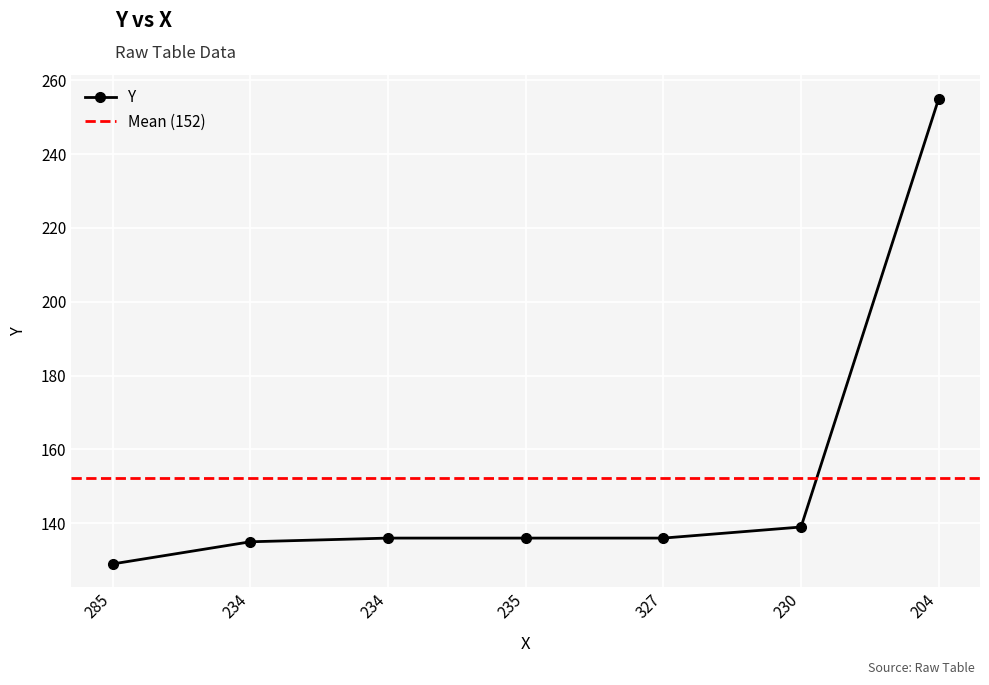

Count the number of categories in the chart.

7